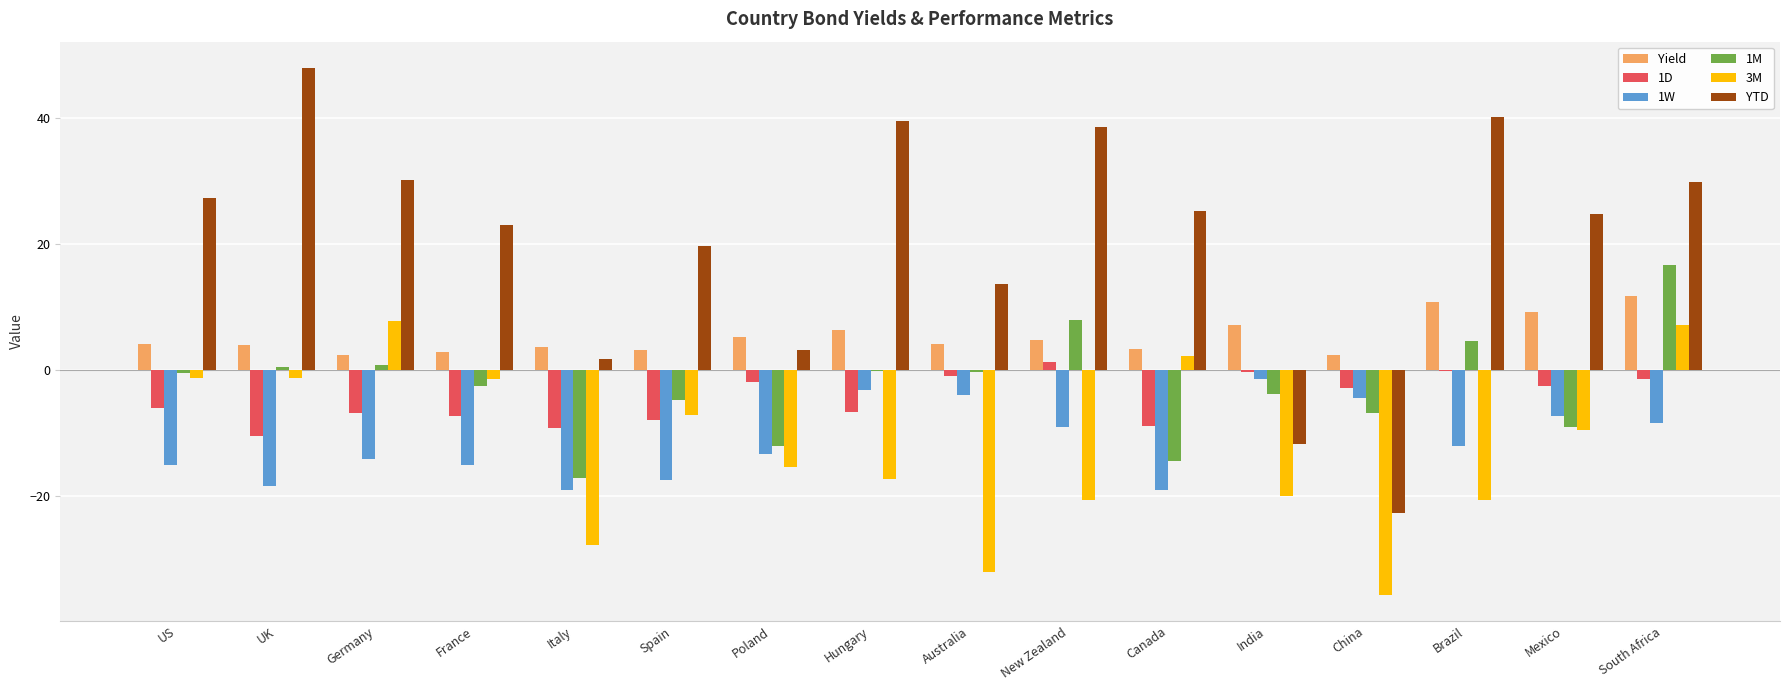

Read the 1D value at France.

-7.3